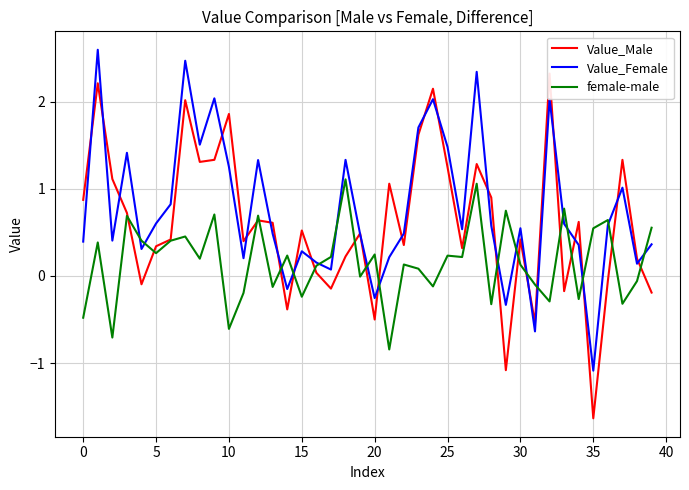

Which category has the lowest value in the Value_Male series?

35